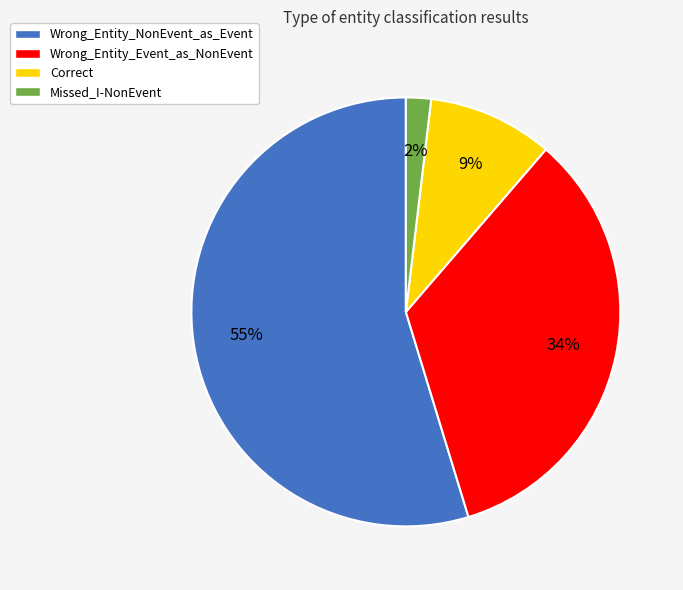

To the nearest percent, what portion does Wrong_Entity_NonEvent_as_Event represent?

55%